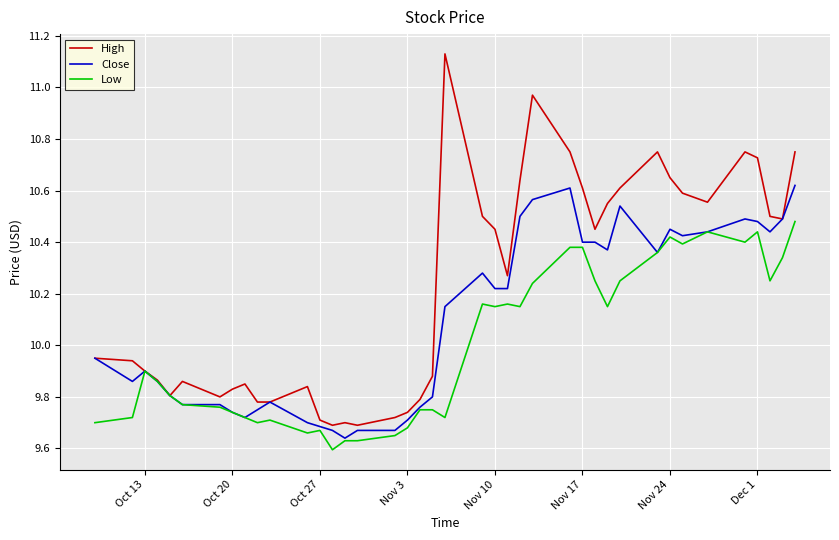

List the series in order of their peak value, lowest first.

Low, Close, High